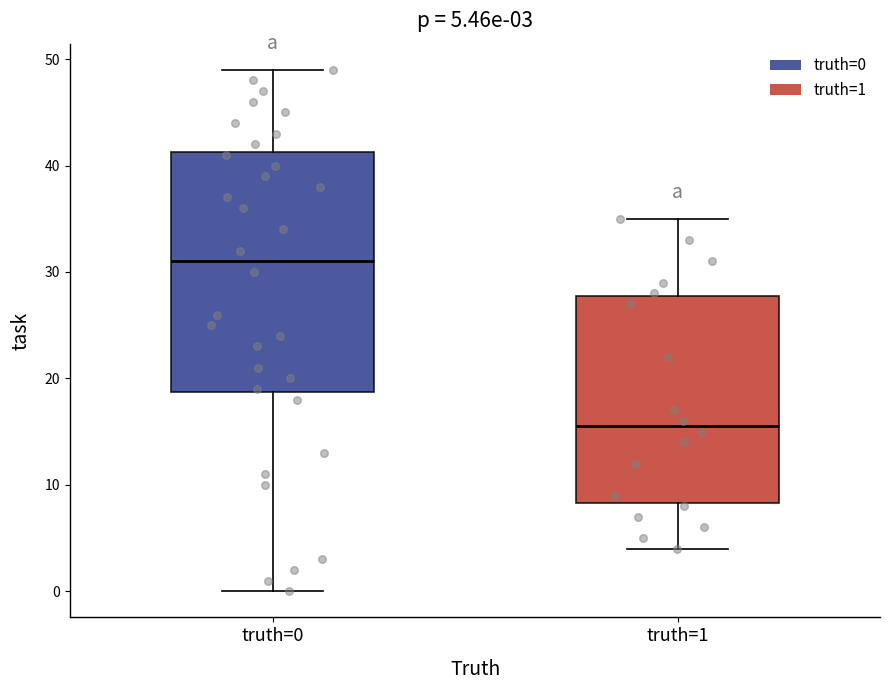

Which box's median line is the highest?

truth=0